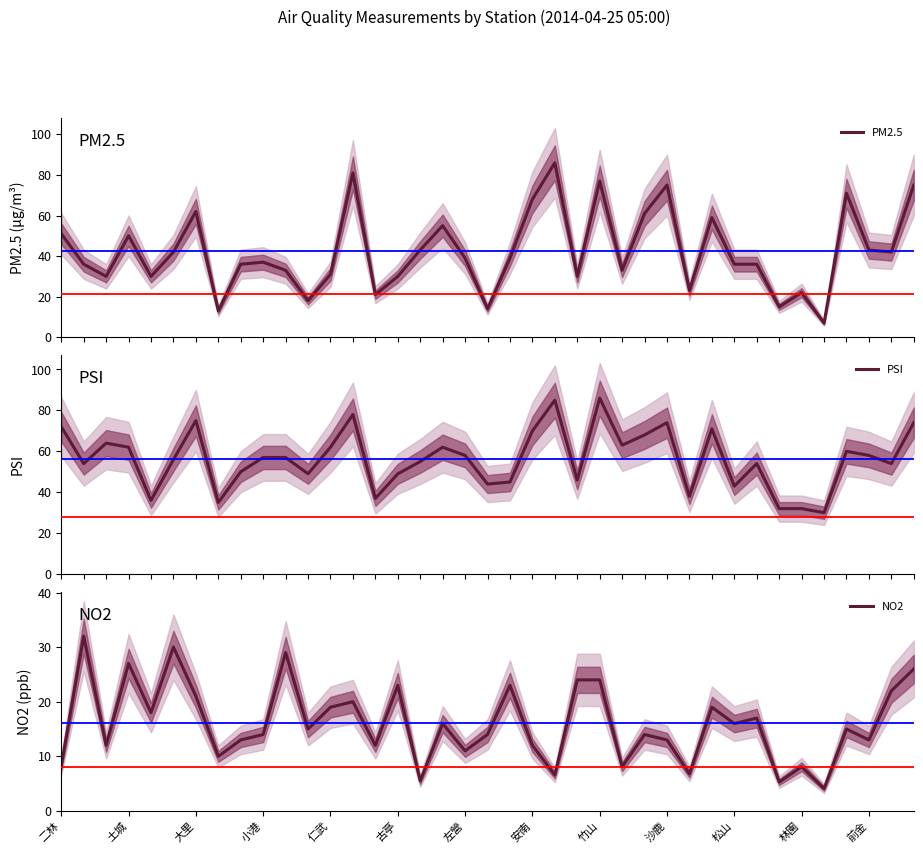

Is this an area chart (filled region under the line)?

No